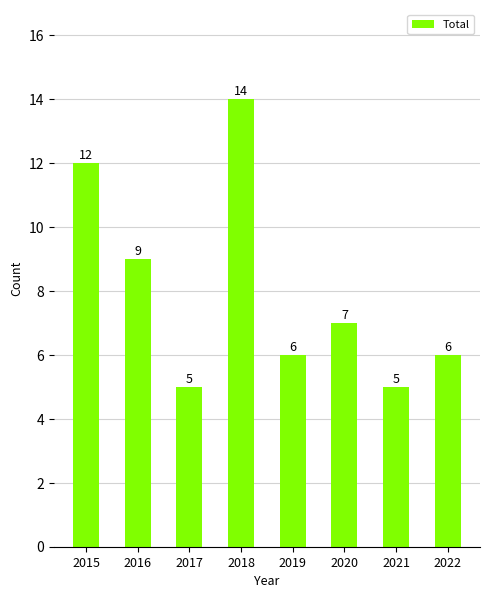

Reading left to right, extract all data points from this chart.

12	9	5	14	6	7	5	6